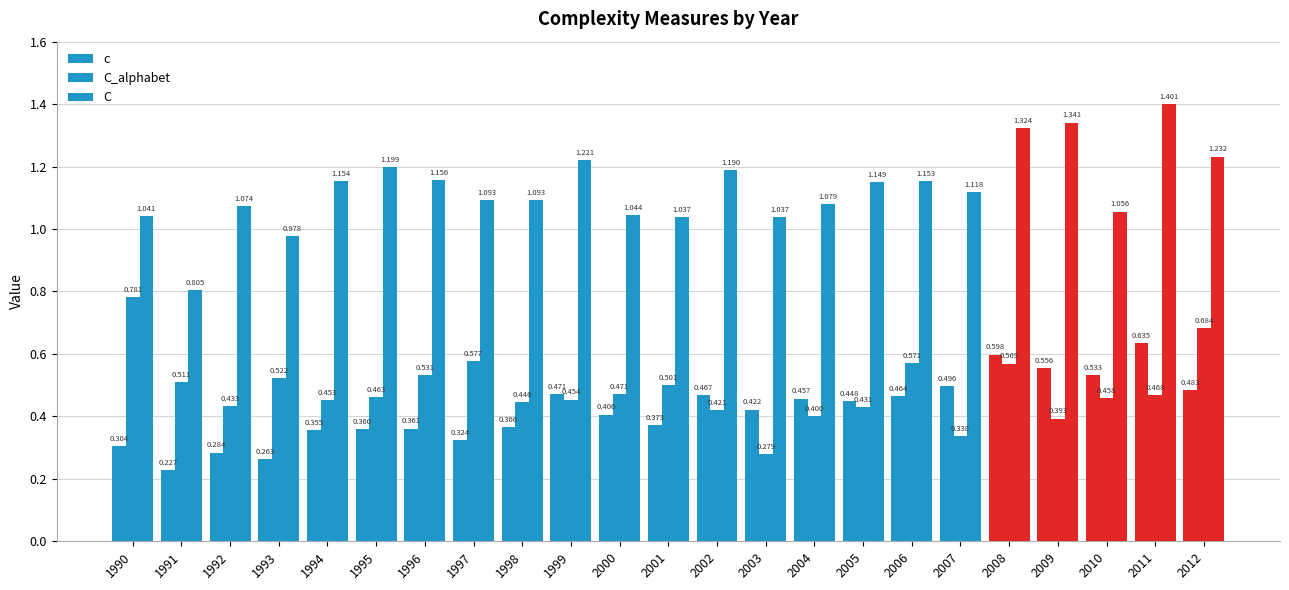

How many bars are there in total?

69